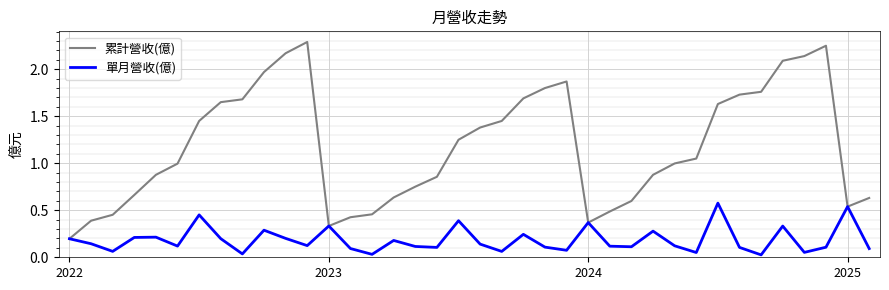

Rank the series by their average value, from lowest to highest.

單月營收(億), 累計營收(億)